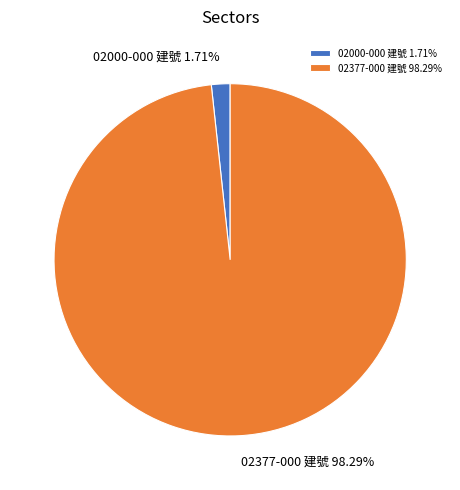

Rank the categories by value from highest to lowest.

02377-000 建號, 02000-000 建號